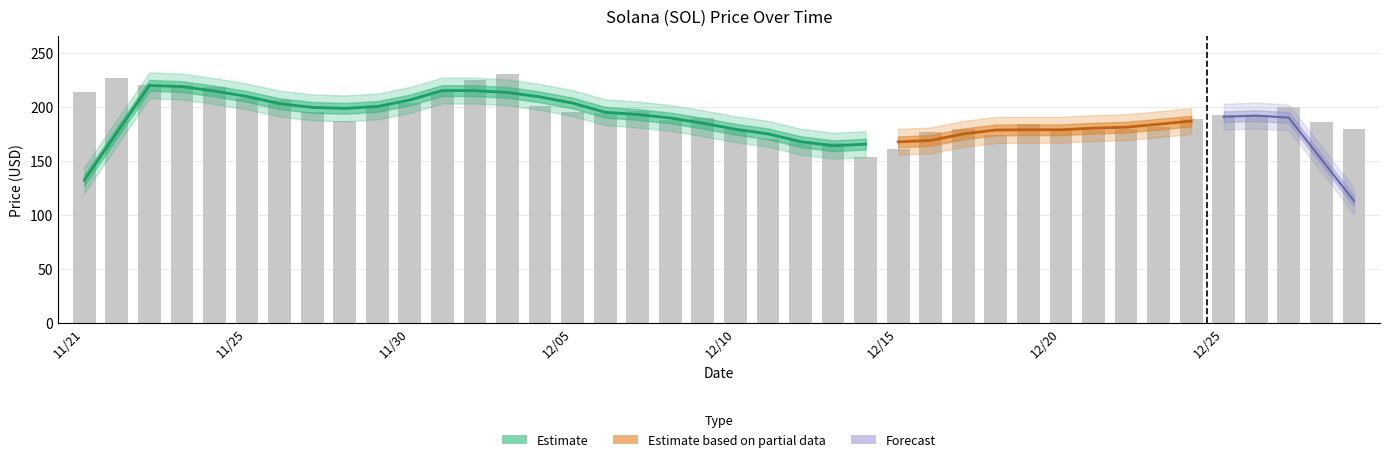

Is it true that the value at 12/28 is 186.8?

True